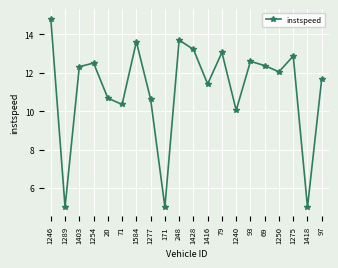

What is the average value?

11.1